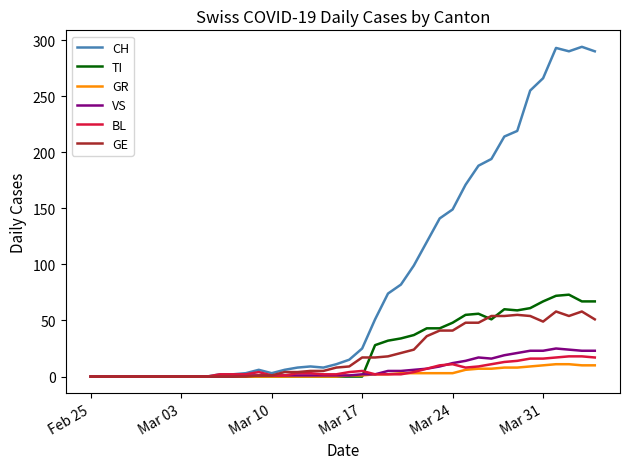

What is the maximum value for TI?

73